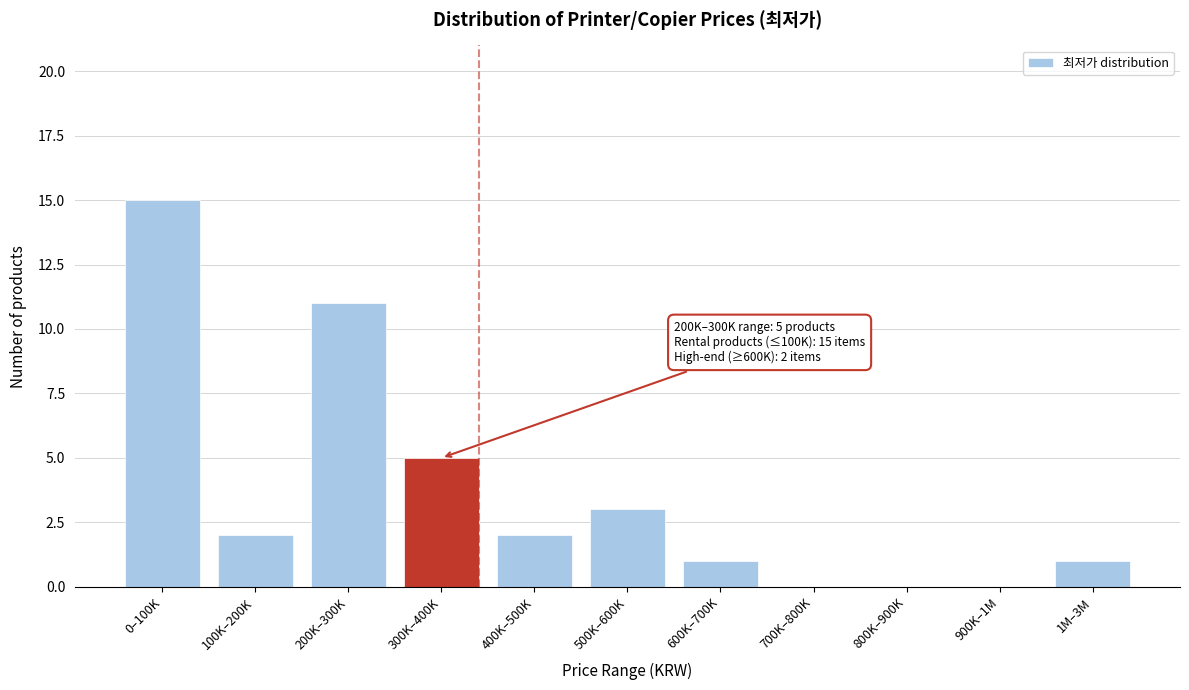

Reading left to right, what are all the values shown in this chart?

0–100K=15	100K–200K=2	200K–300K=11	300K–400K=5	400K–500K=2	500K–600K=3	600K–700K=1	700K–800K=0	800K–900K=0	900K–1M=0	1M–3M=1